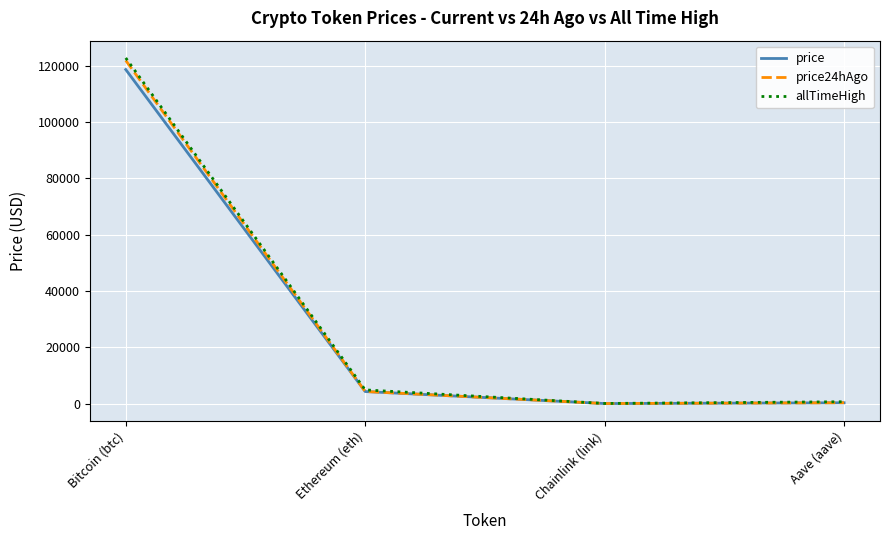

How many series are shown in this chart?

3